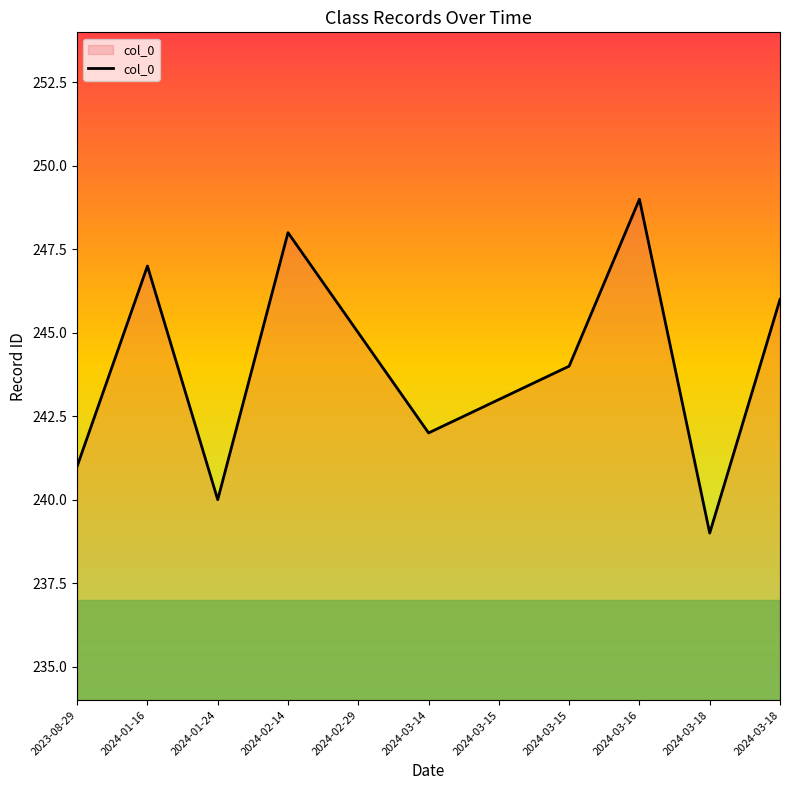

What is the approximate value at 2024-02-29, to the nearest 5?

245